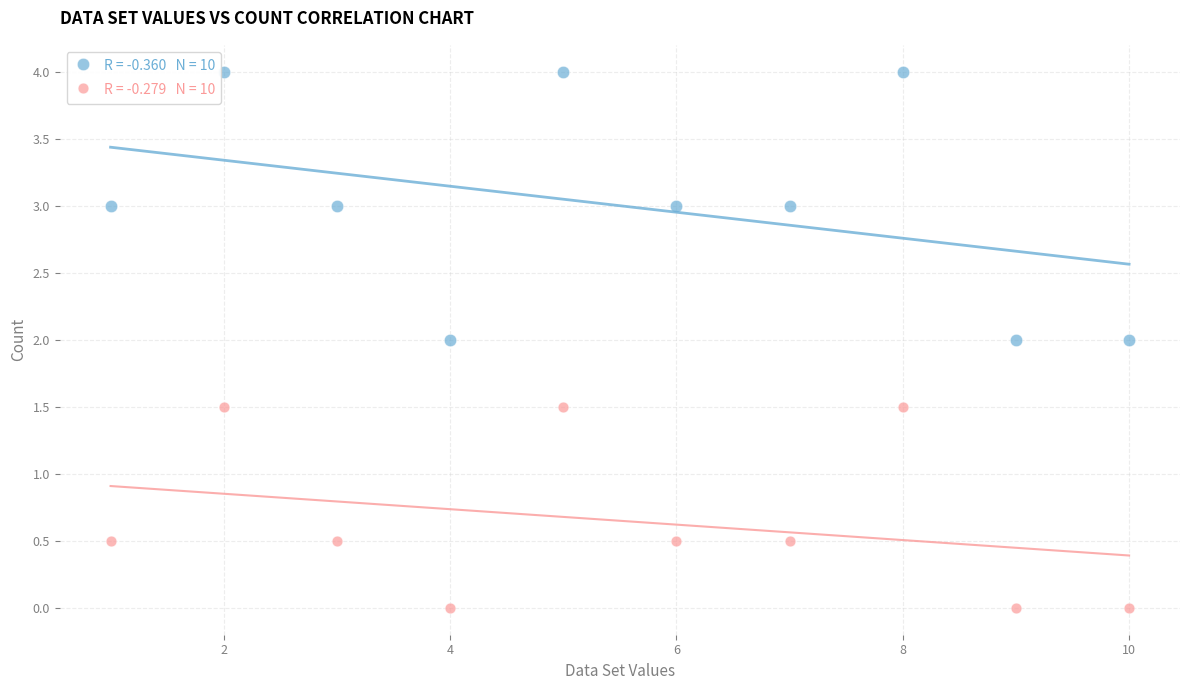

Across all data points, what is the range of Y values (max minus min)?

4.0